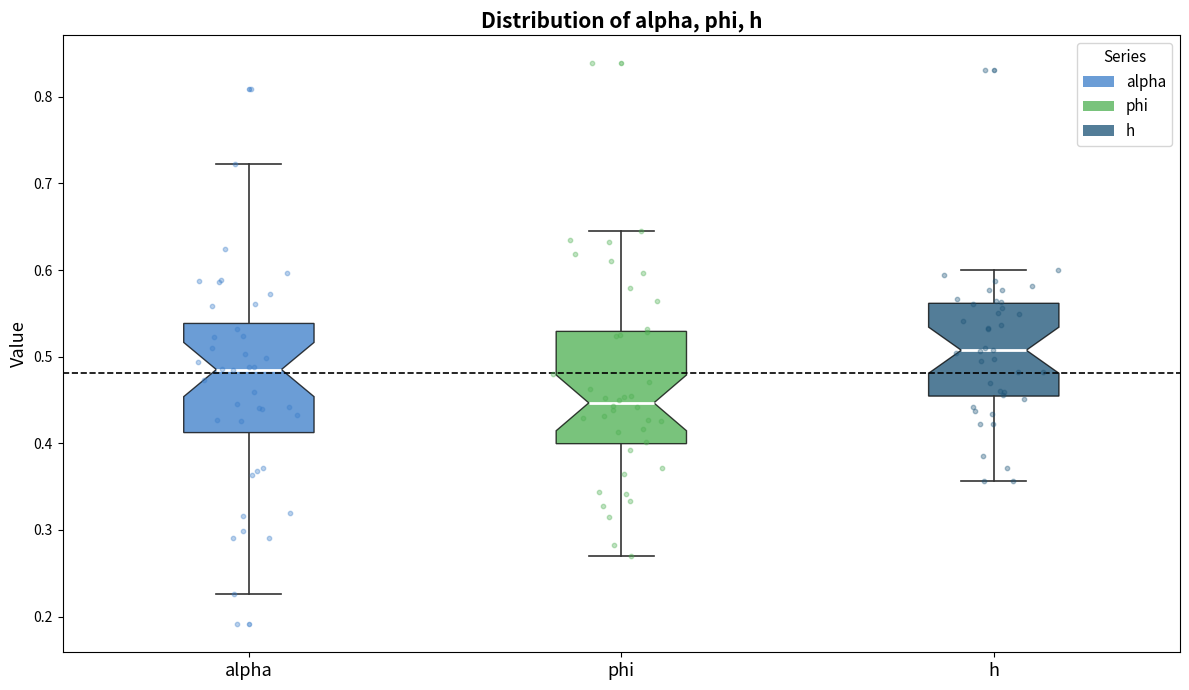

Reading left to right, read every box against the y-axis: the position of its median line, the range the box covers, and the ends of its whiskers. The values are not printed on the chart, so give them approximately, as read against the axis.

alpha: median 0.49, box 0.41 to 0.54, whiskers 0.23 to 0.72
phi: median 0.45, box 0.40 to 0.53, whiskers 0.27 to 0.65
h: median 0.51, box 0.45 to 0.56, whiskers 0.36 to 0.60